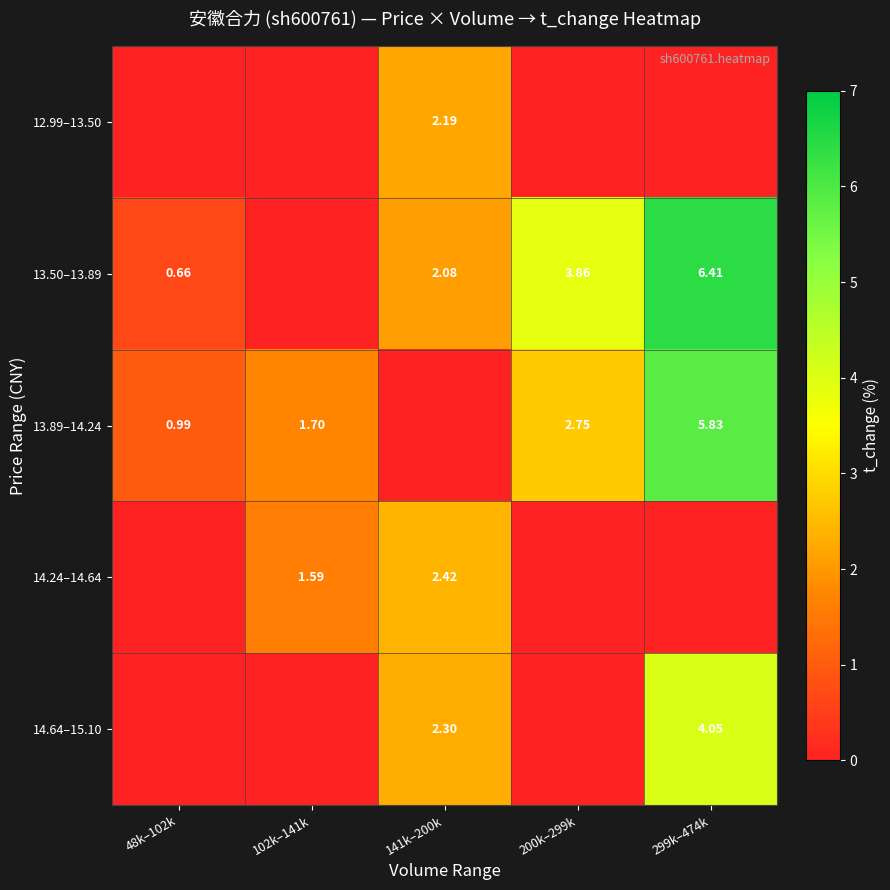

Is the value of 13.50–13.89 at 102k–141k greater than the value of 13.89–14.24 at 102k–141k?

No